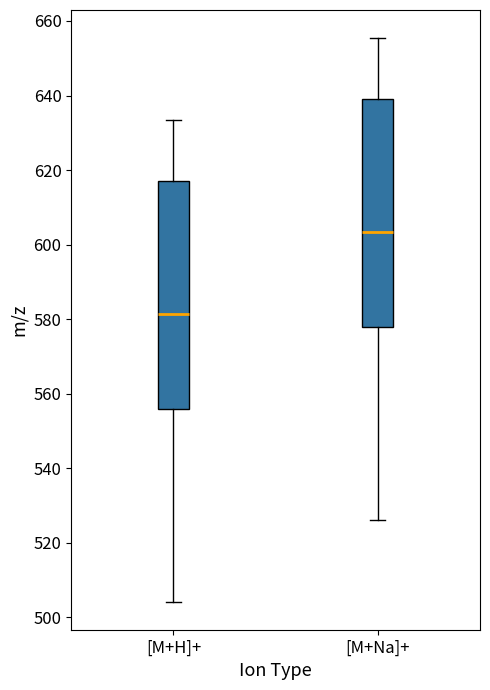

Which box's median line is the lowest?

[M+H]+